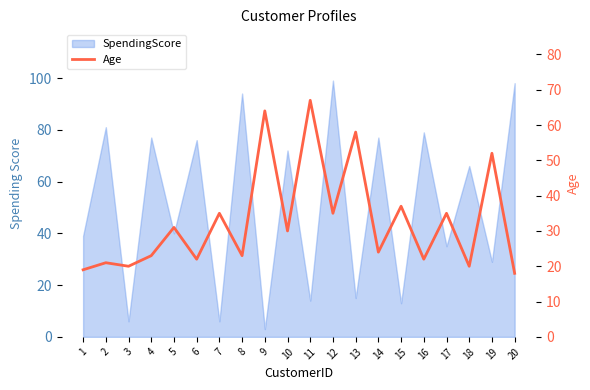

List the labels in order of value, smallest first.

20, 1, 3, 18, 2, 6, 16, 4, 8, 14, 10, 5, 7, 12, 17, 15, 19, 13, 9, 11